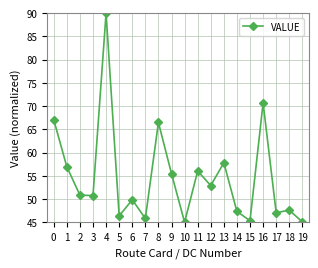

What is the change in value from 6 to 7?

-4.0